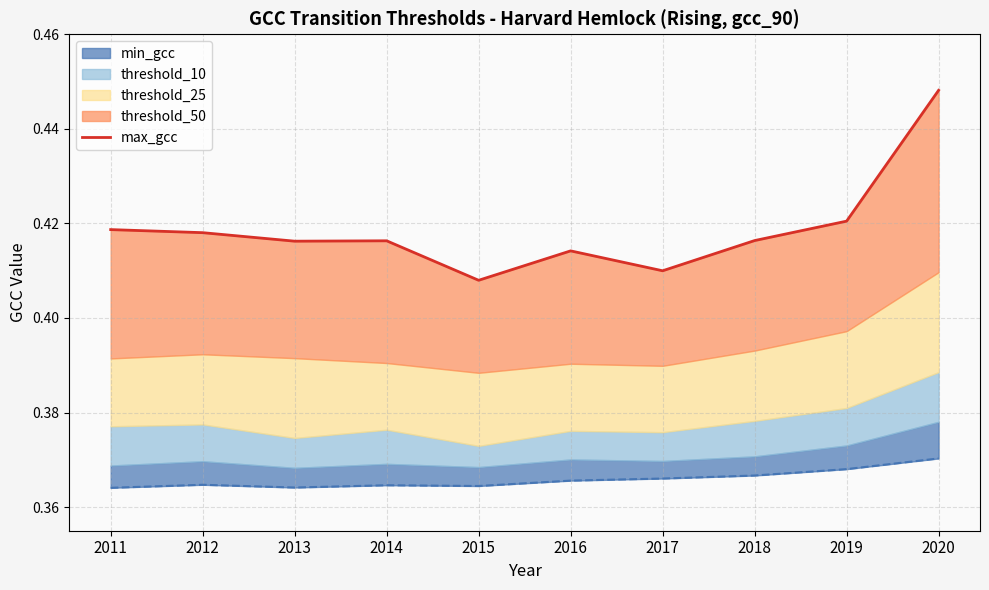

List the labels in order of value, largest first.

2020, 2019, 2011, 2012, 2018, 2014, 2013, 2016, 2017, 2015